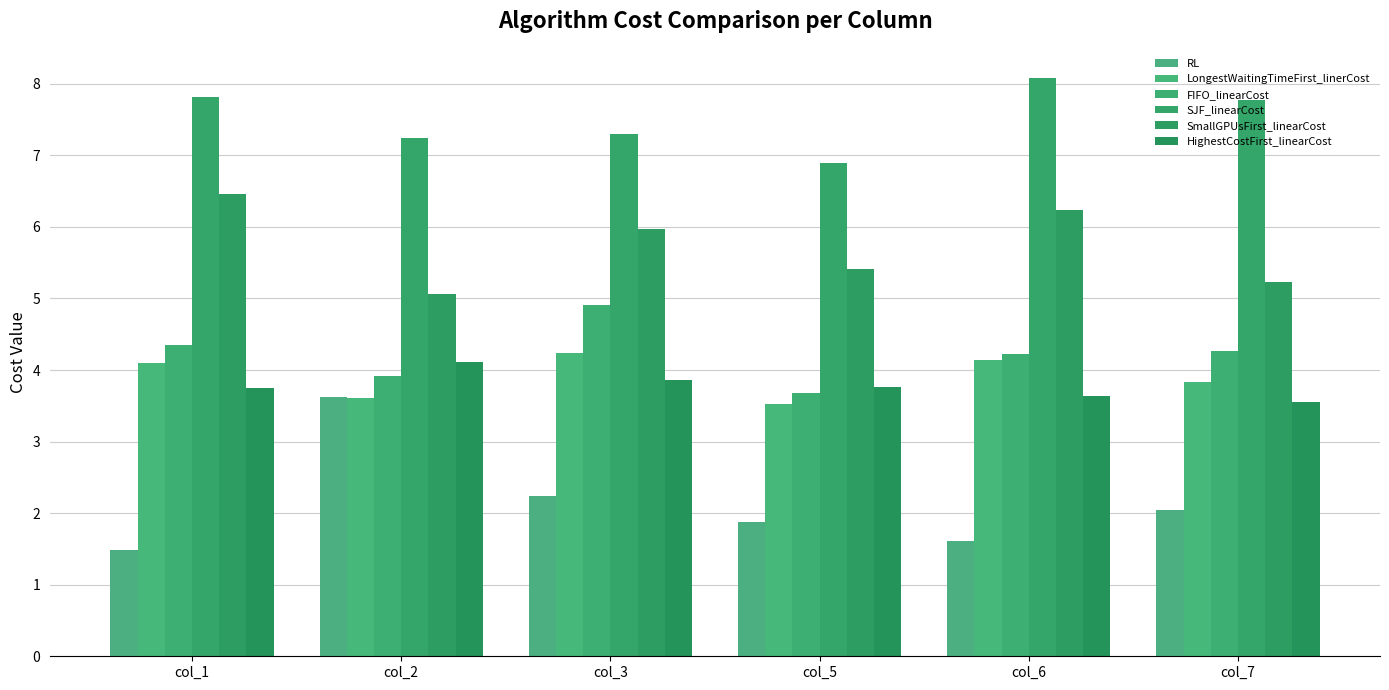

What is the value of the RL bar at the 5th from the left?

1.6